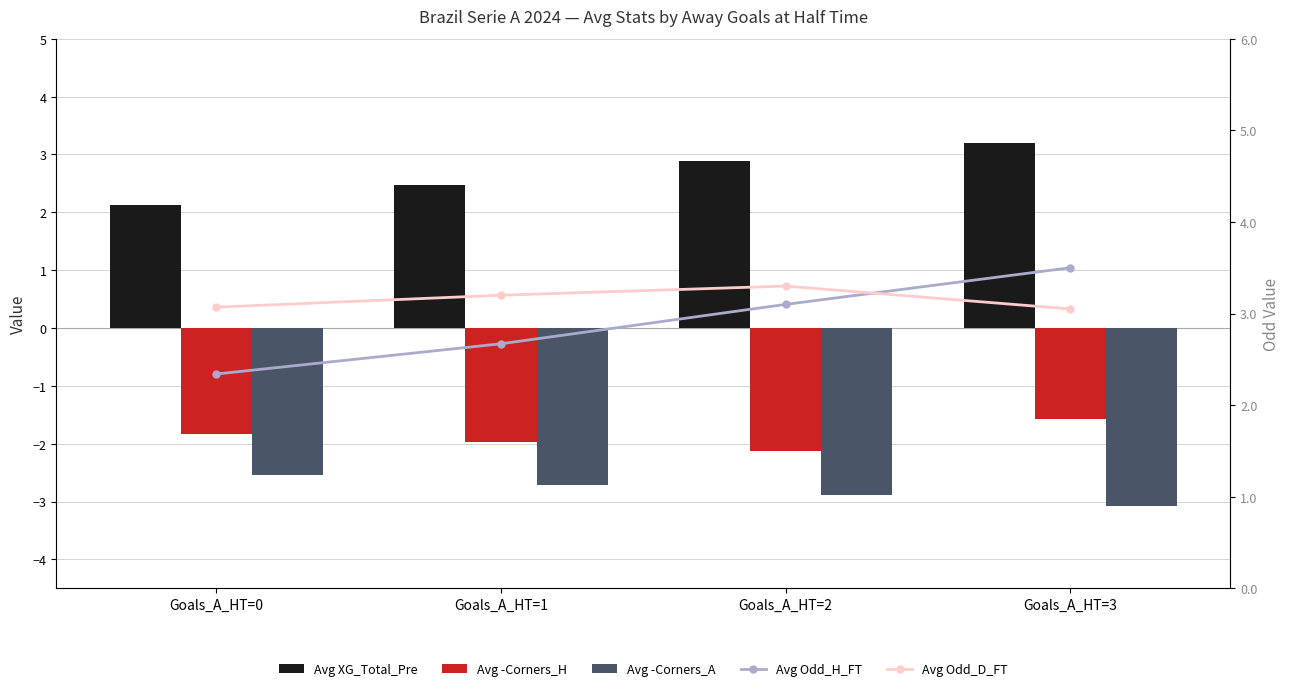

List the labels in order of Avg -Corners_H value, smallest first.

Goals_A_HT=2, Goals_A_HT=1, Goals_A_HT=0, Goals_A_HT=3